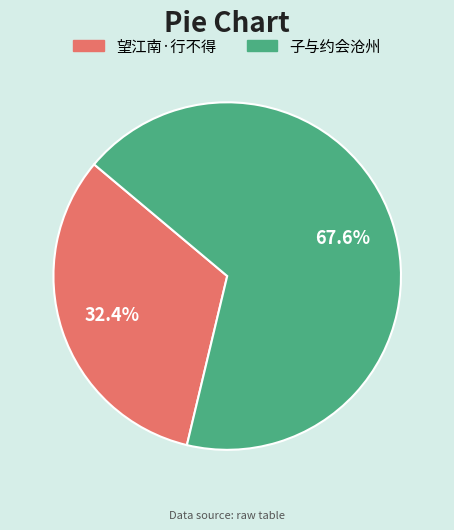

What is the largest slice in the pie chart?

子与约会沧州